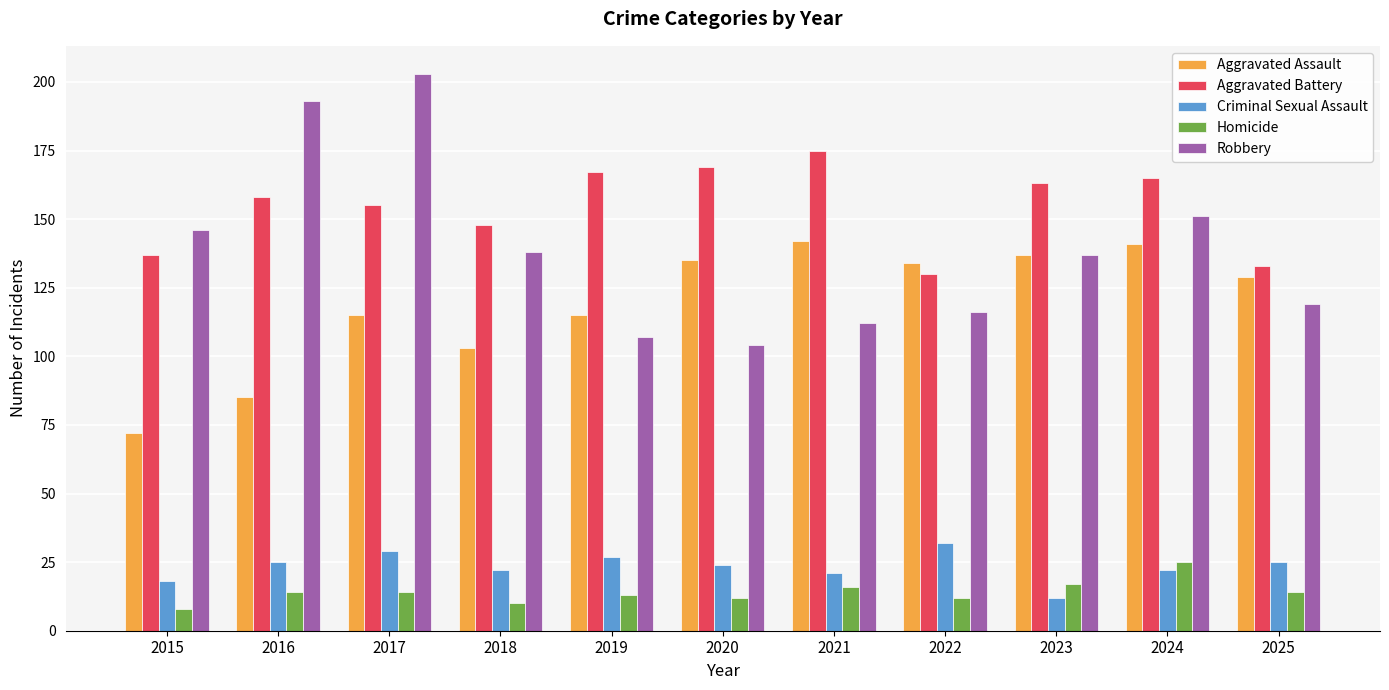

What is the difference between the Homicide values at 2025 and 2015?

6